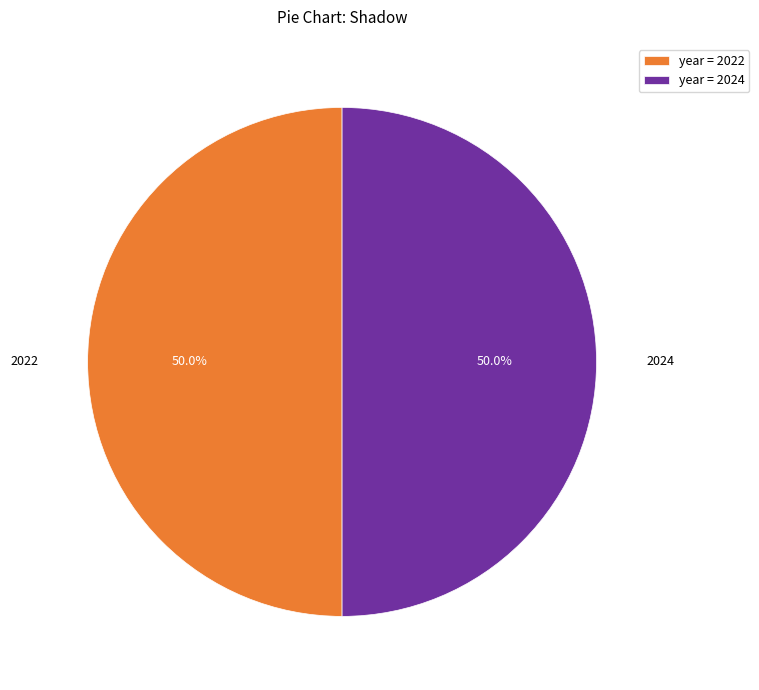

What percentage do year = 2024 and year = 2022 together represent?

100.0%